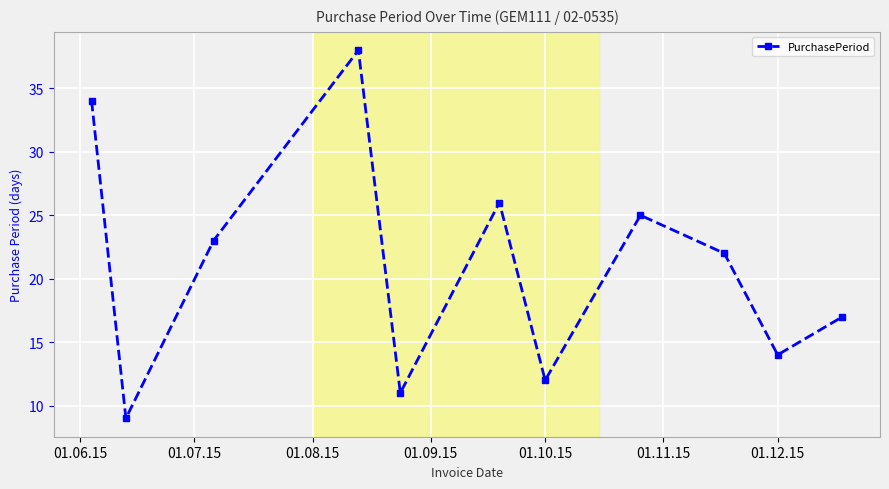

What is the value of the 4th point from the left?

38